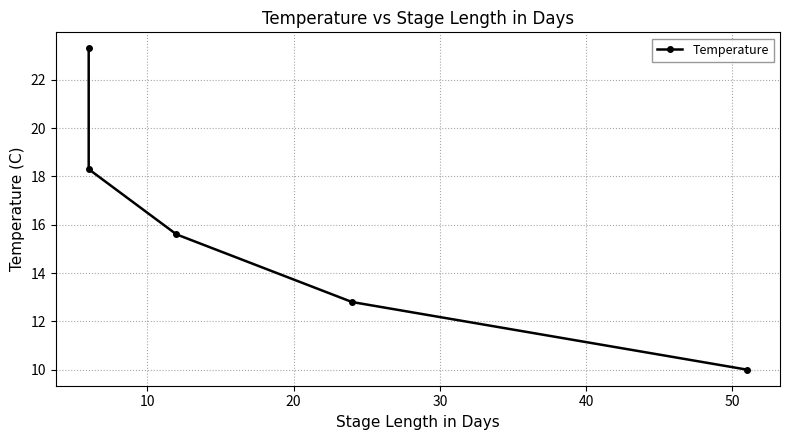

Does the chart display data point markers on the line(s)?

Yes